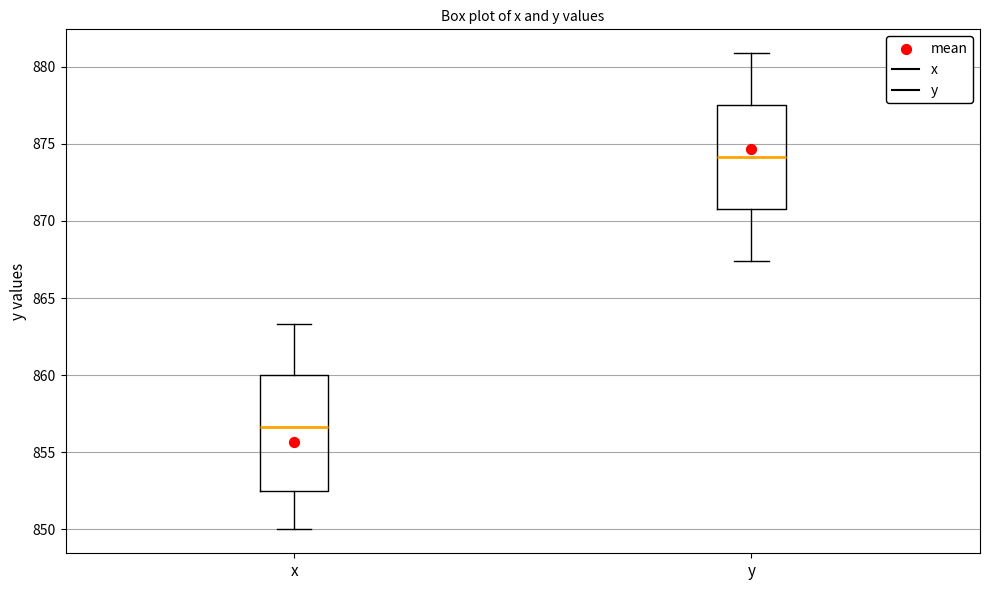

Reading left to right, transcribe this box plot: for each box, give where its median line is, the range the box spans, and where its two whiskers end, as read against the y-axis. The values are not printed on the chart, so give them approximately, as read against the axis.

x: median 856.5, box 852.5 to 860.0, whiskers 850.0 to 863.5
y: median 874.0, box 871.0 to 877.5, whiskers 867.5 to 881.0